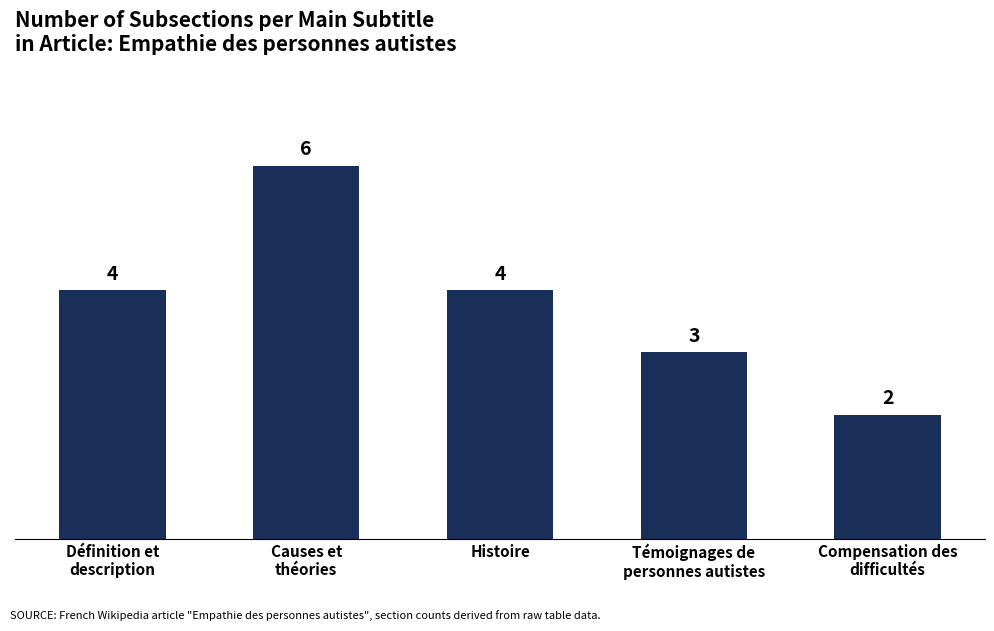

Reading left to right, what are all the values shown in this chart?

4	6	4	3	2